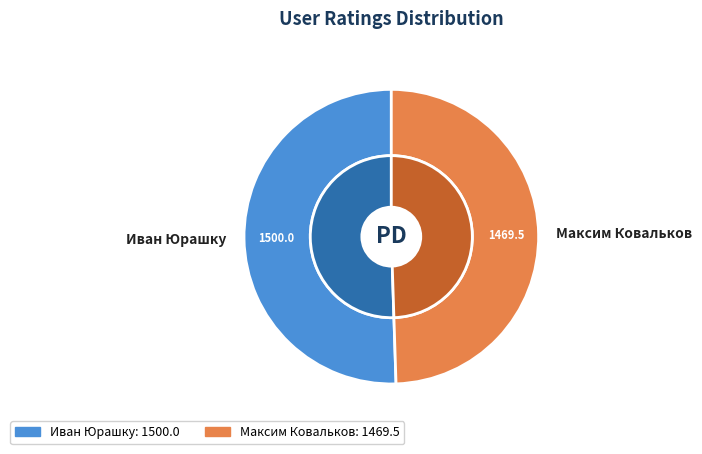

Combined, what portion of the pie is Иван Юрашку and Максим Ковальков?

100.0%